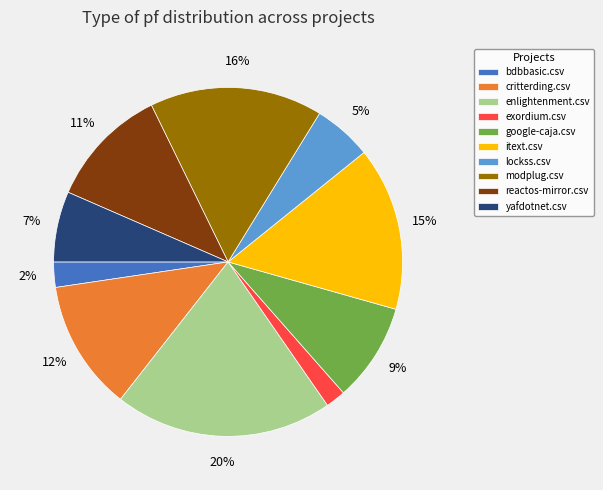

Is the sum of itext.csv and reactos-mirror.csv greater than half?

No